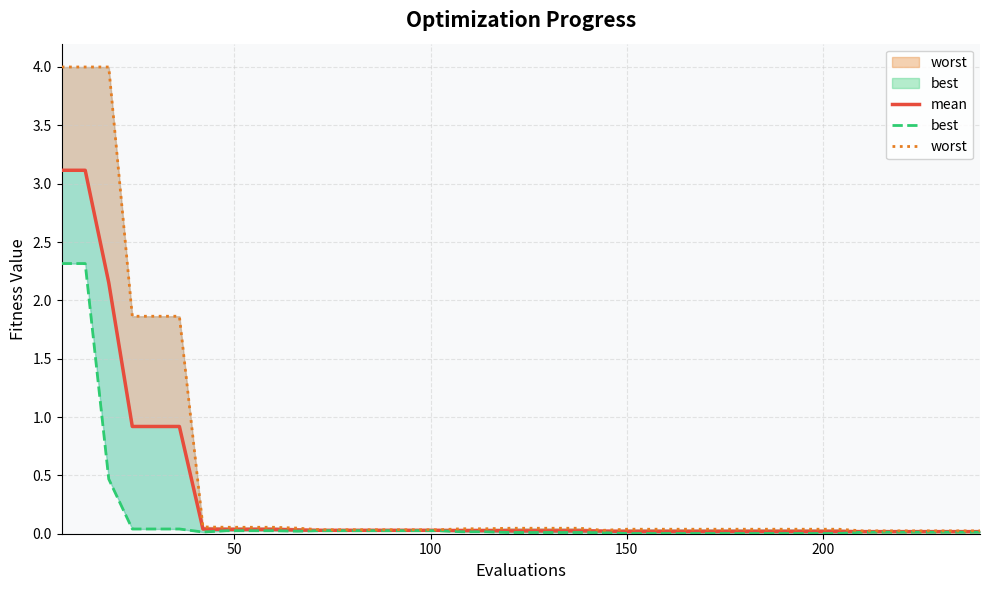

What are all the series names shown in the legend?

mean, best, worst